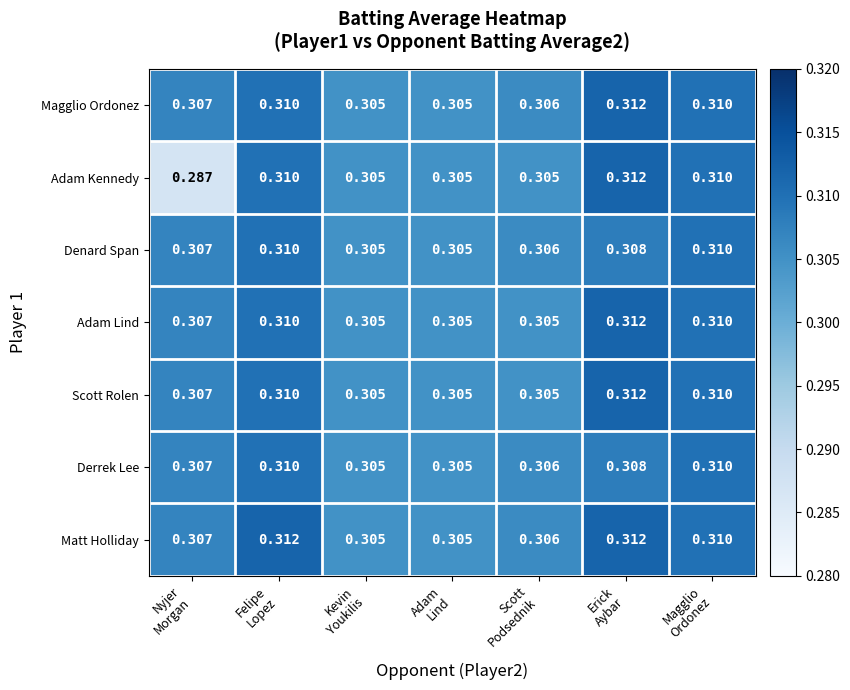

Which series has the largest range (max minus min)?

Adam Kennedy